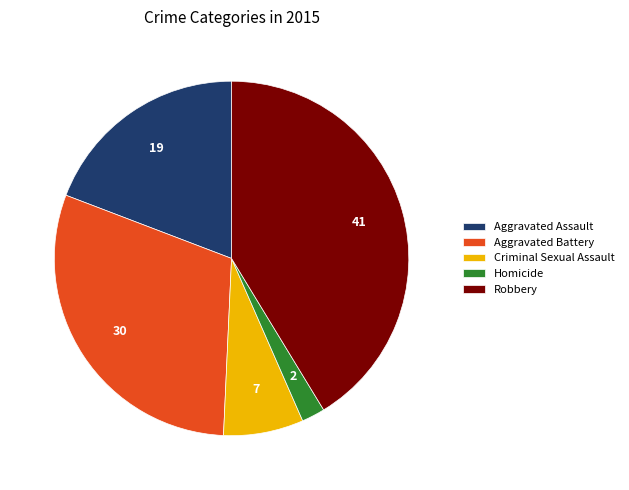

True or false: Aggravated Battery accounts for 30% of the total.

True